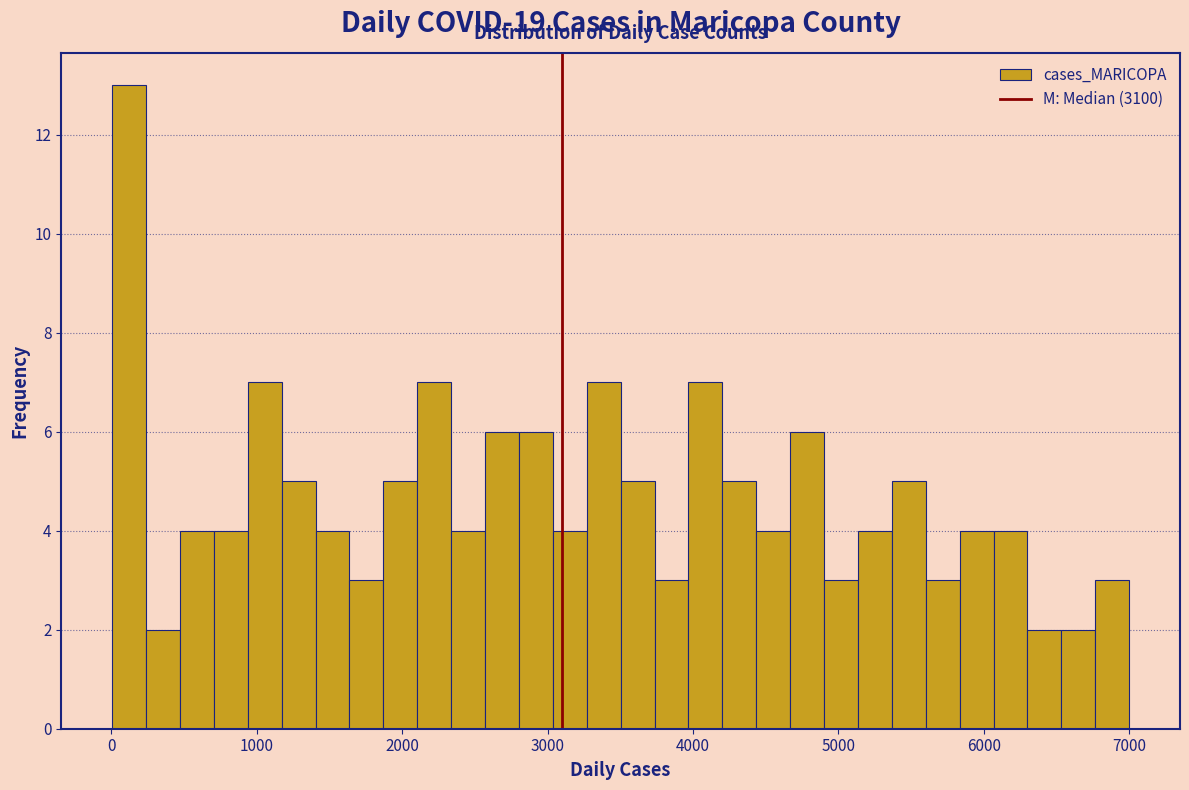

Read against the x-axis, roughly where is the centre of the tallest bar?

100